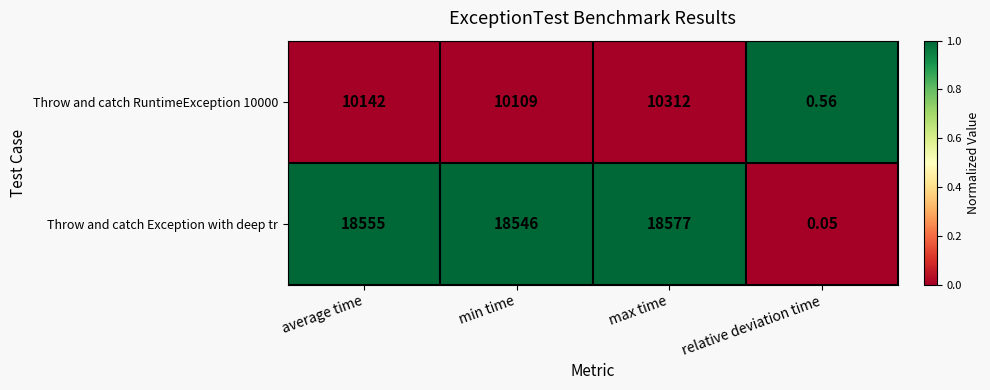

Which series changed the most between average time and relative deviation time?

Throw and catch Exception with deep tr